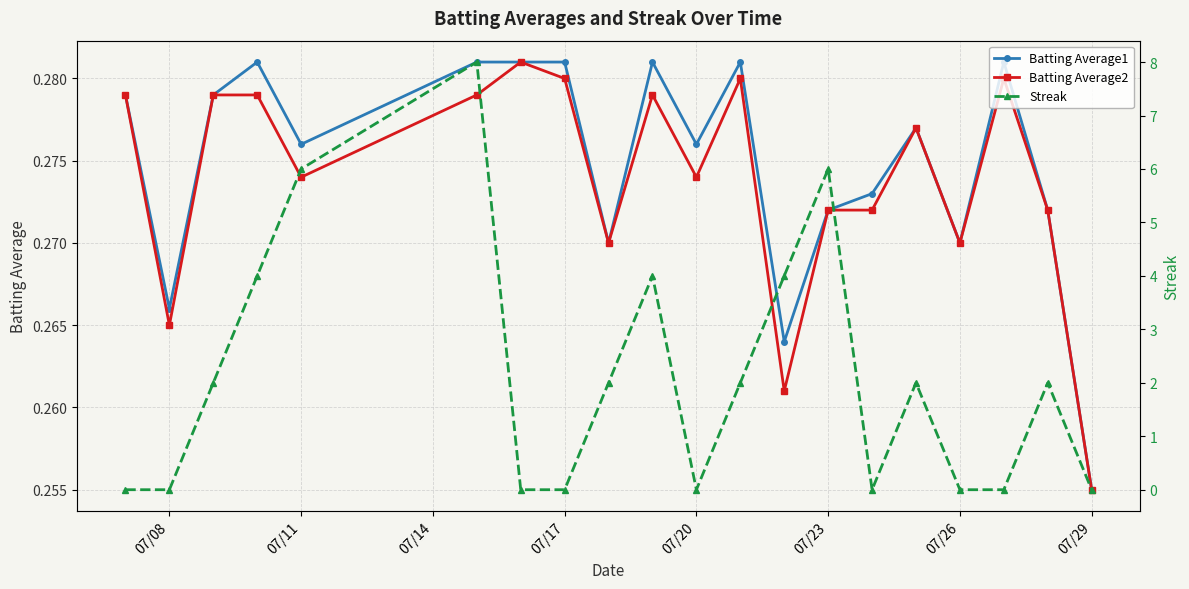

True or false: Streak and Batting Average1 intersect in this chart.

True